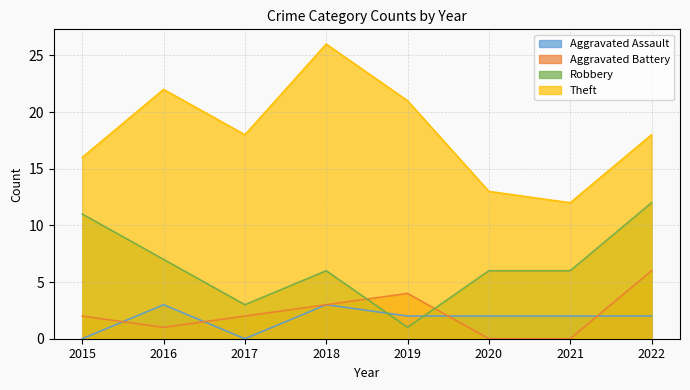

Where do Aggravated Battery and Robbery first cross each other?

2018 and 2019